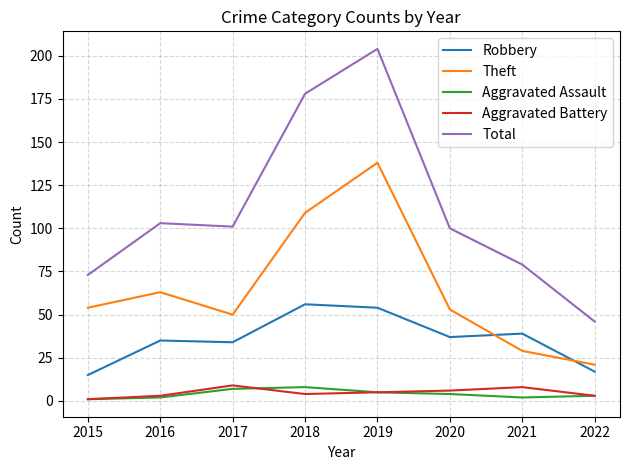

Is this an area chart (filled region under the line)?

No